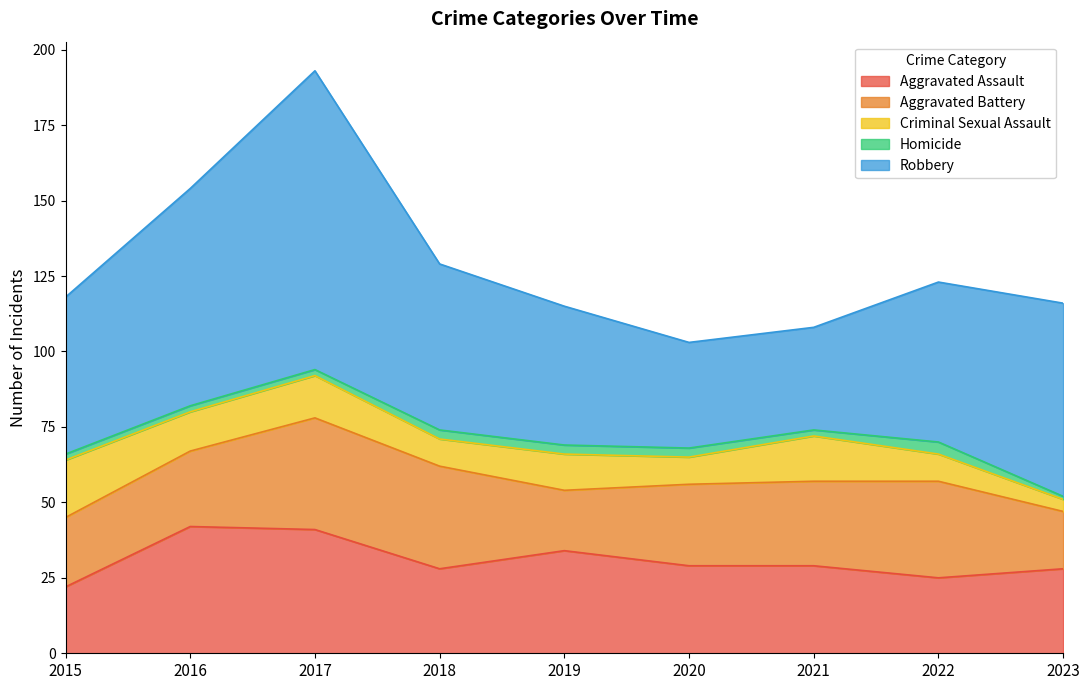

Reading left to right, what are all the values shown in this chart?

Aggravated Assault: 22	42	41	28	34	29	29	25	28
Aggravated Battery: 23	25	37	34	20	27	28	32	19
Criminal Sexual Assault: 19	13	14	9	12	9	15	9	4
Homicide: 2	2	2	3	3	3	2	4	1
Robbery: 52	72	99	55	46	35	34	53	64